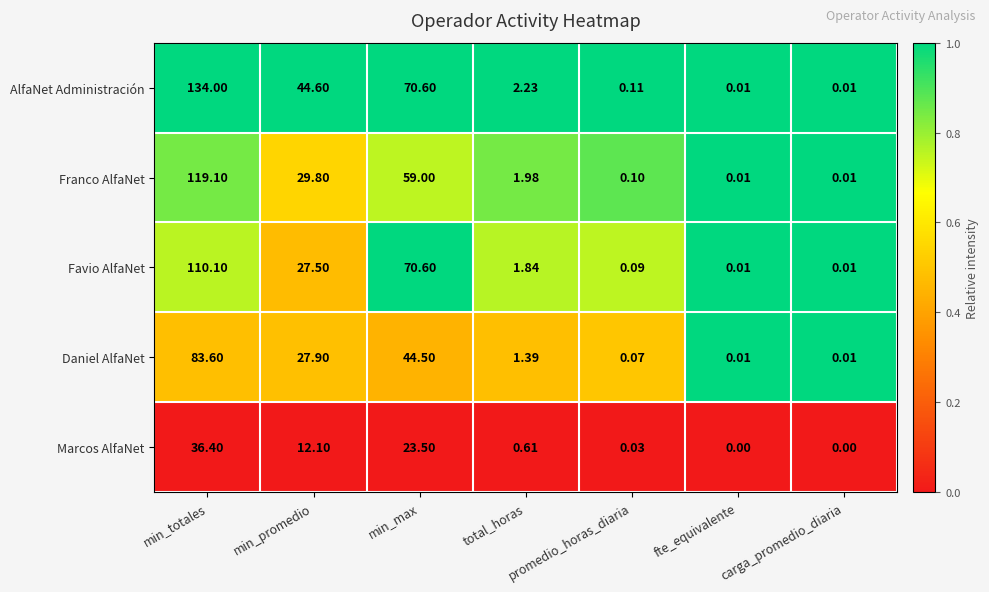

At which label does Favio AlfaNet reach its peak?

min_totales